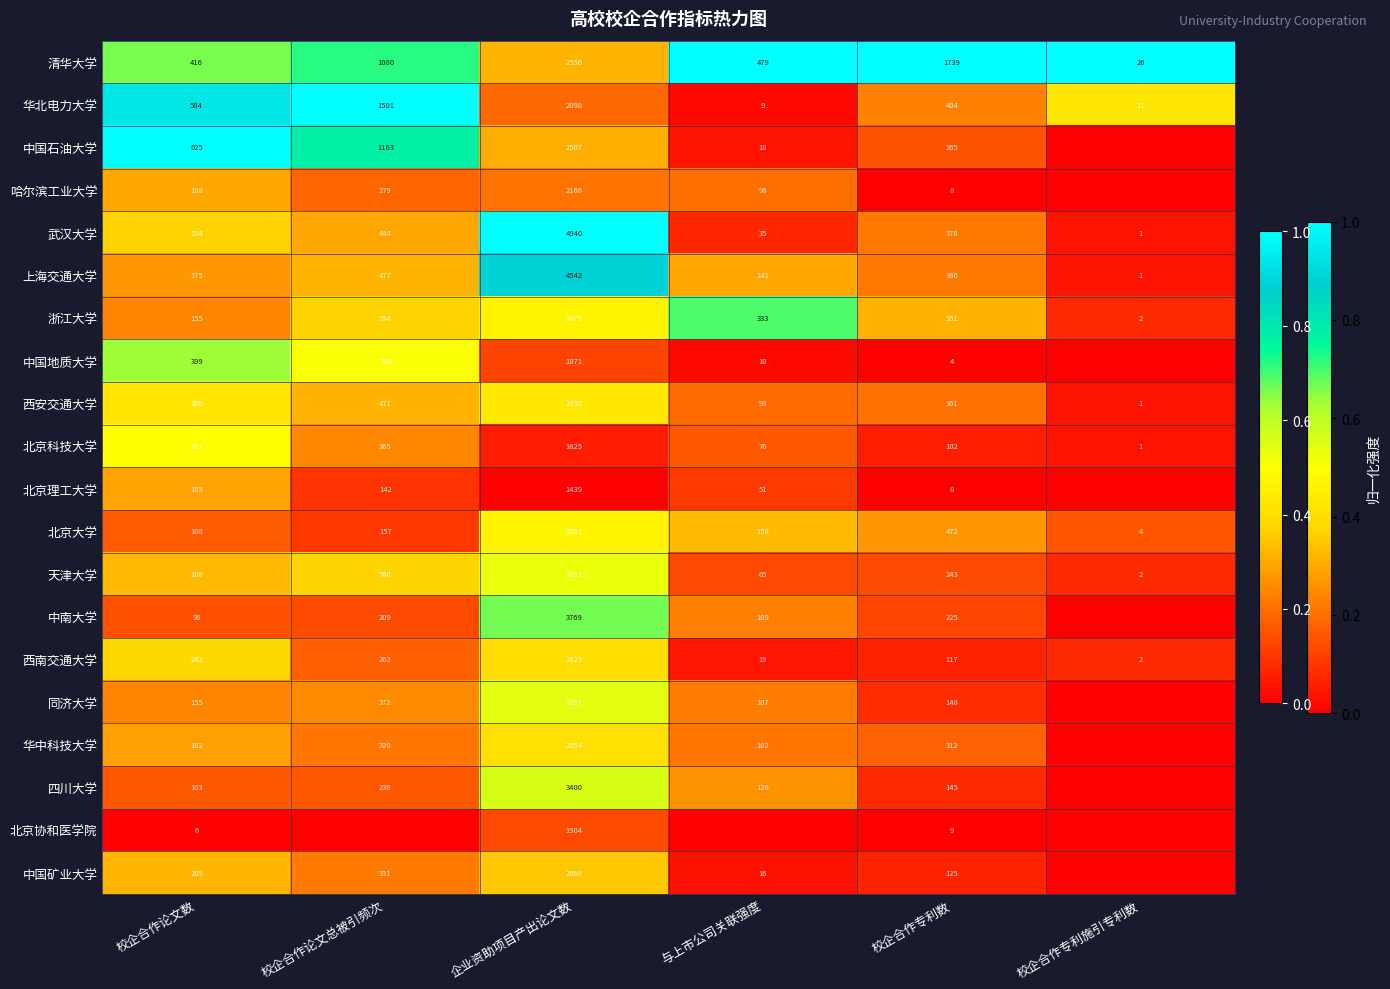

Is it true that 上海交通大学 equals 182 at 校企合作专利数?

False